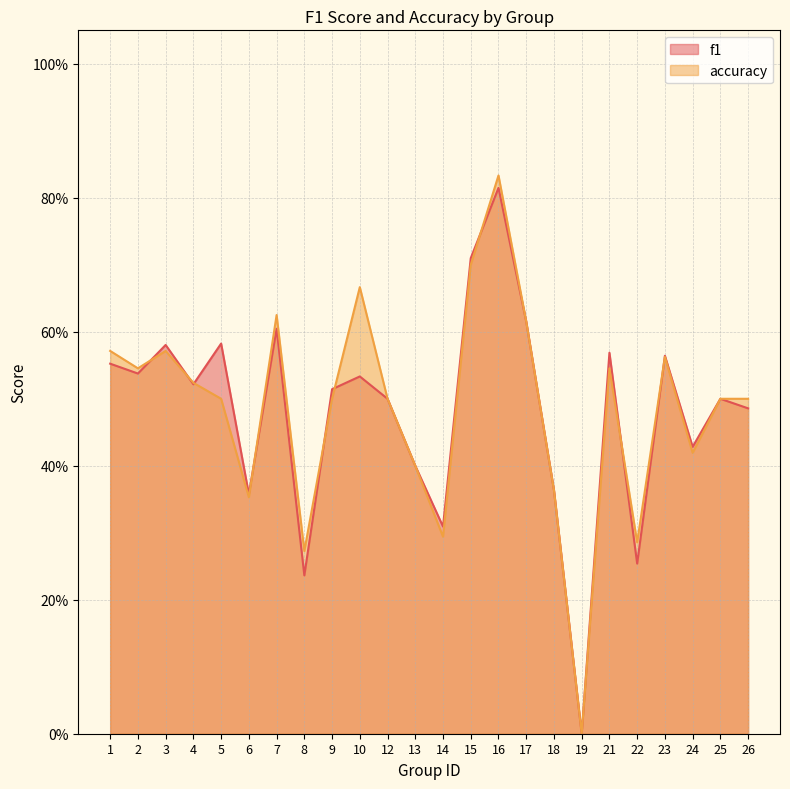

True or false: f1 has more than 0 interior local peaks.

True